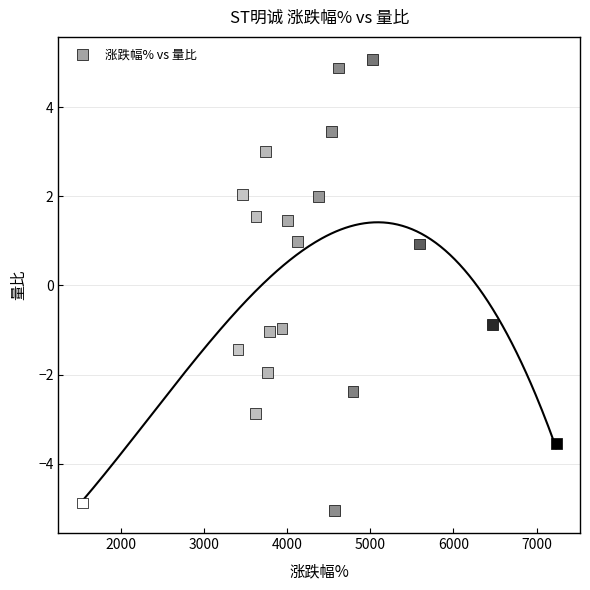

What is the range of X values (max minus min)?

5699.0